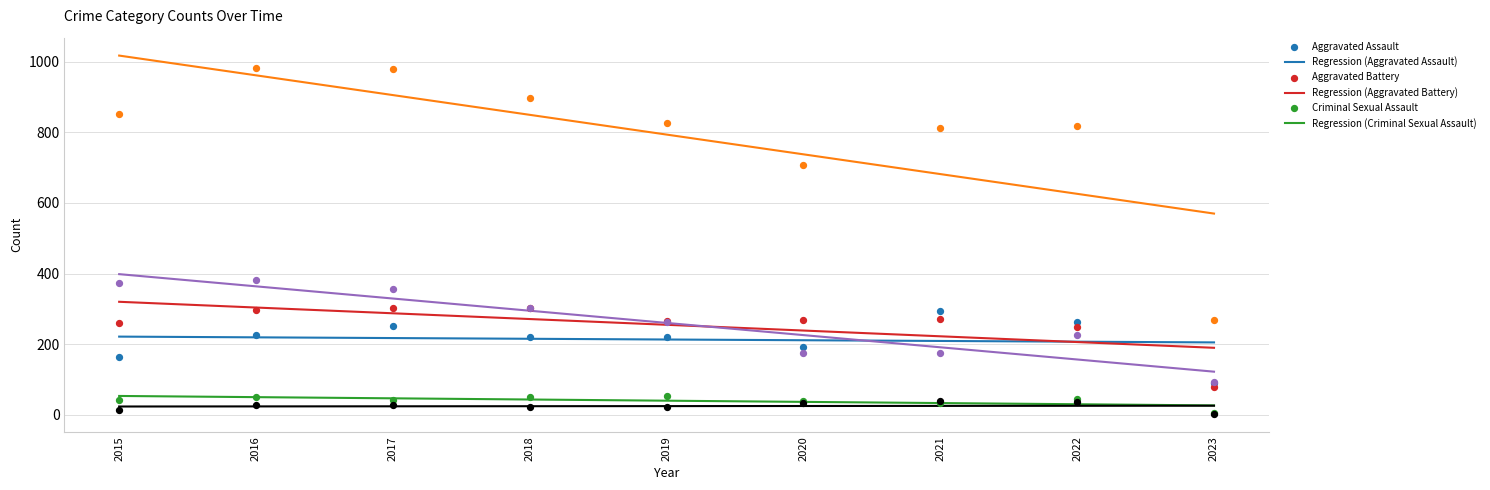

Which series reaches the minimum Y coordinate?

Homicide